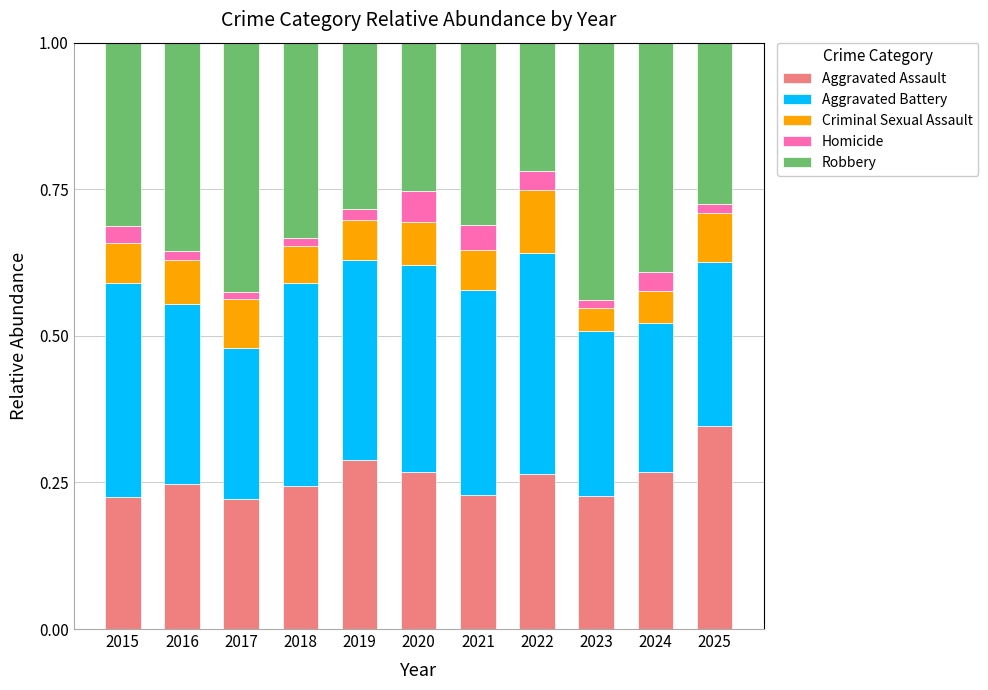

True or false: Aggravated Assault has a value of 0.6 at 2025.

False